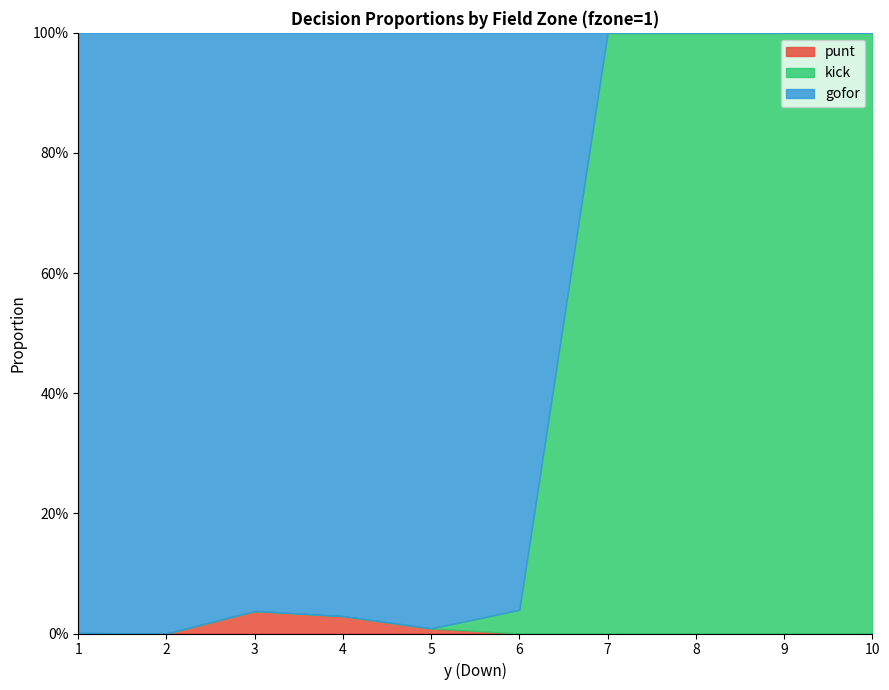

Reading left to right, transcribe all the data shown in this chart.

punt: 0.0	0.0	0.0	0.0	0.0	0.0	0.0	0.0	0.0	0.0
kick: 0.0	0.0	0.0	0.0	0.0	0.0	1.0	1.0	1.0	1.0
gofor: 1.0	1.0	1.0	1.0	1.0	1.0	0.0	0.0	0.0	0.0